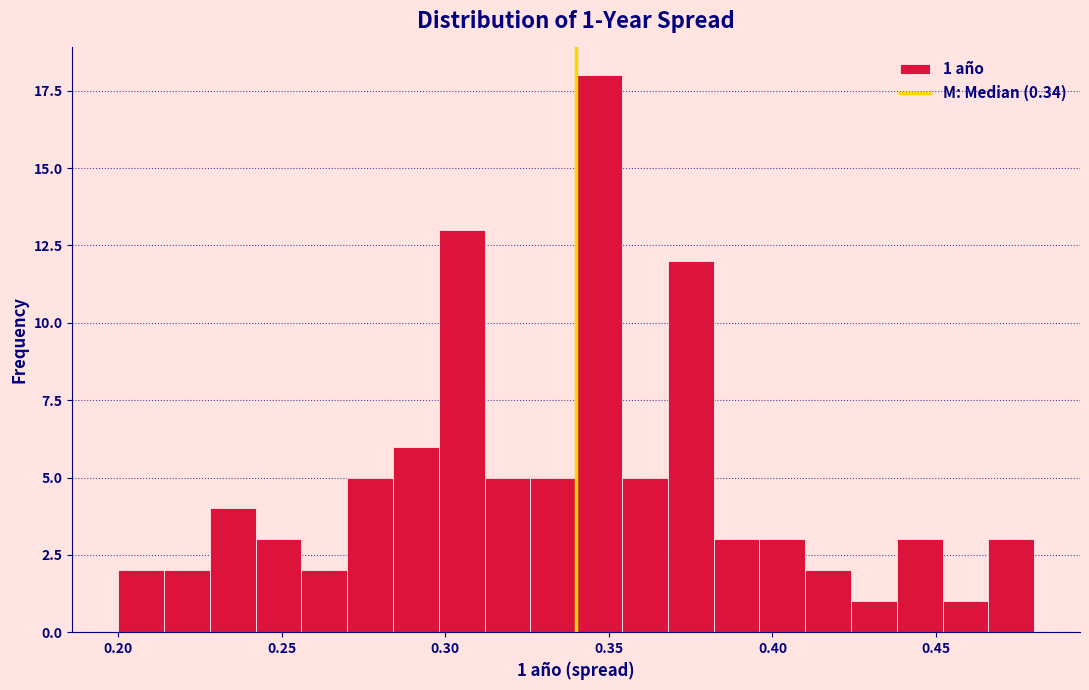

Read against the x-axis, roughly where is the centre of the tallest bar?

0.345